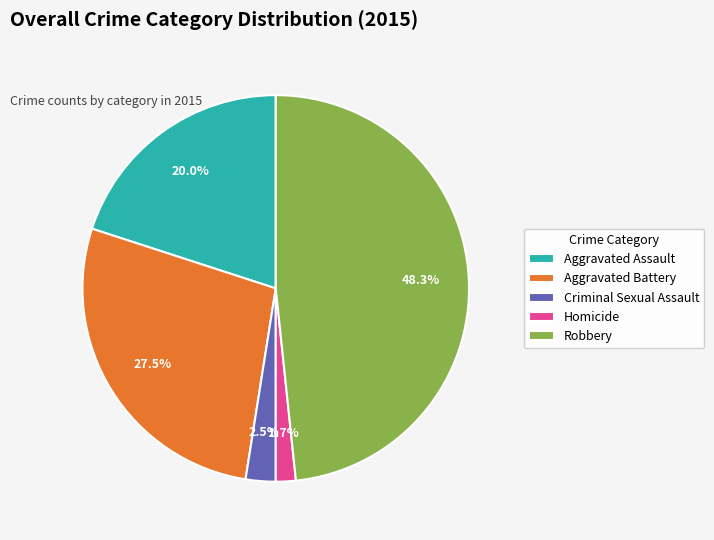

Is the sum of Aggravated Assault and Homicide greater than half?

No